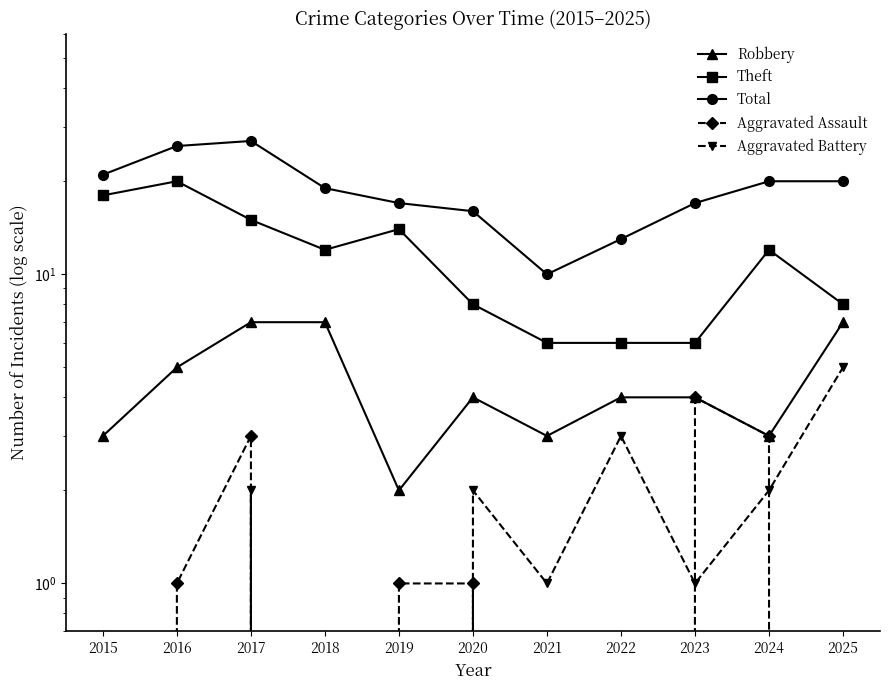

At which label does Theft first exceed 12?

2015